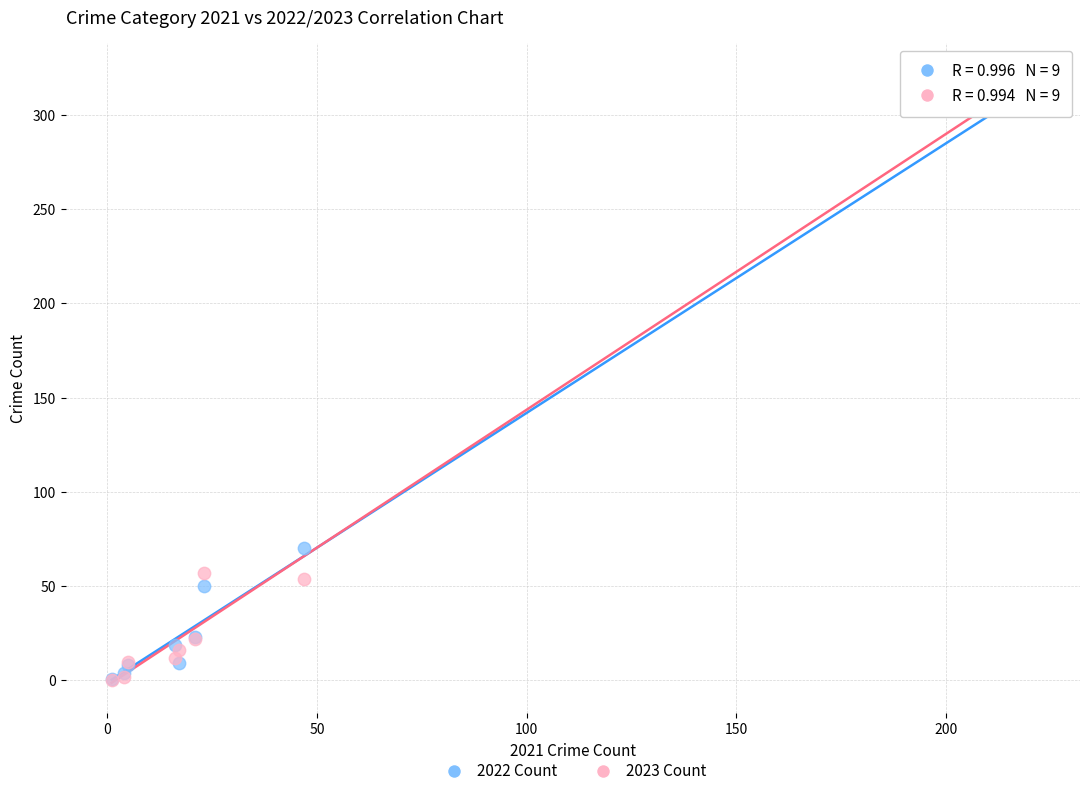

Which series reaches the maximum Y coordinate?

2023 Count